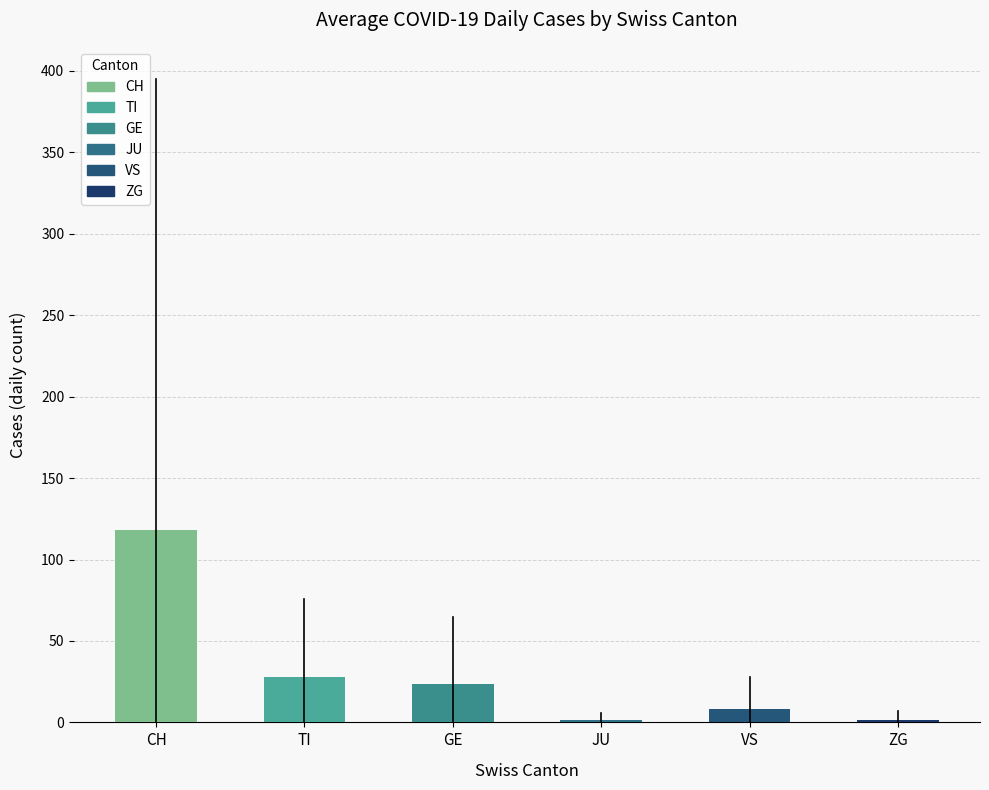

Which has a higher value, CH or TI?

CH